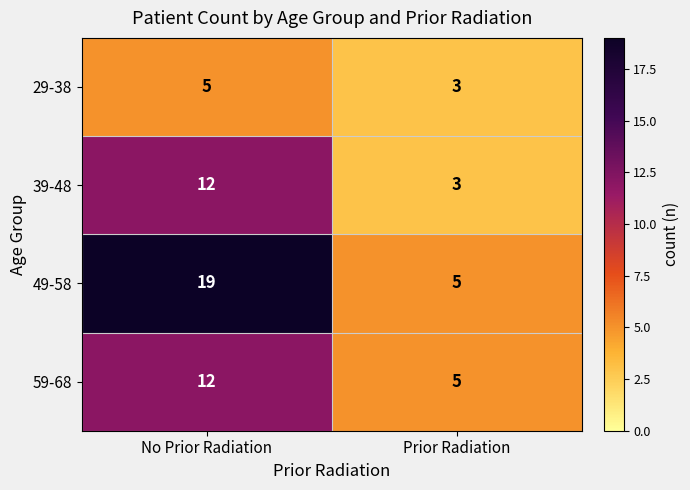

At how many categories does at least one series exceed 18?

1